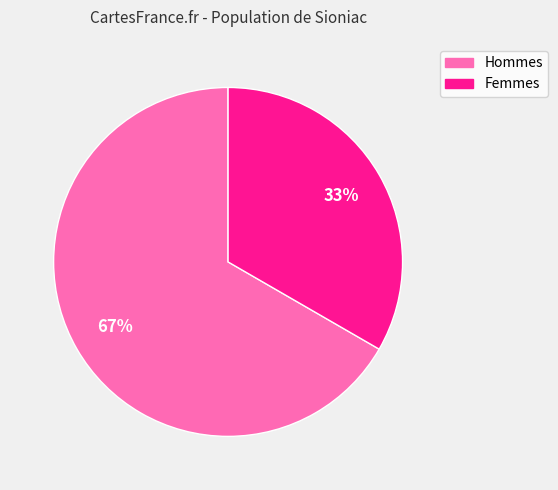

To the nearest percent, what is the average slice percentage?

50%